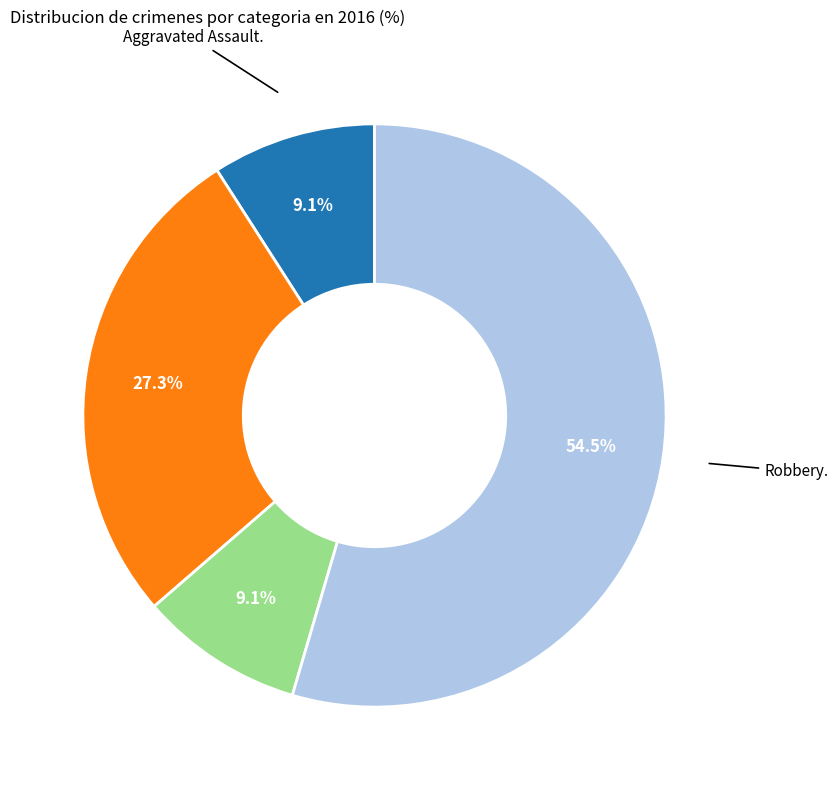

Count the number of slices in the pie.

4